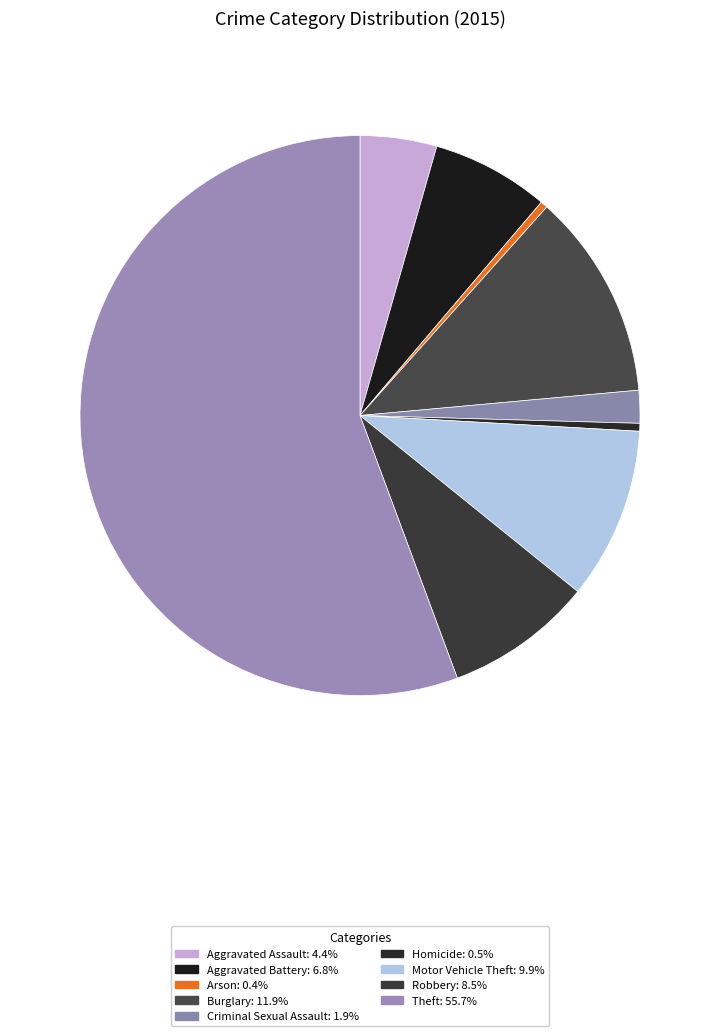

Which has a higher value, Burglary or Theft?

Theft